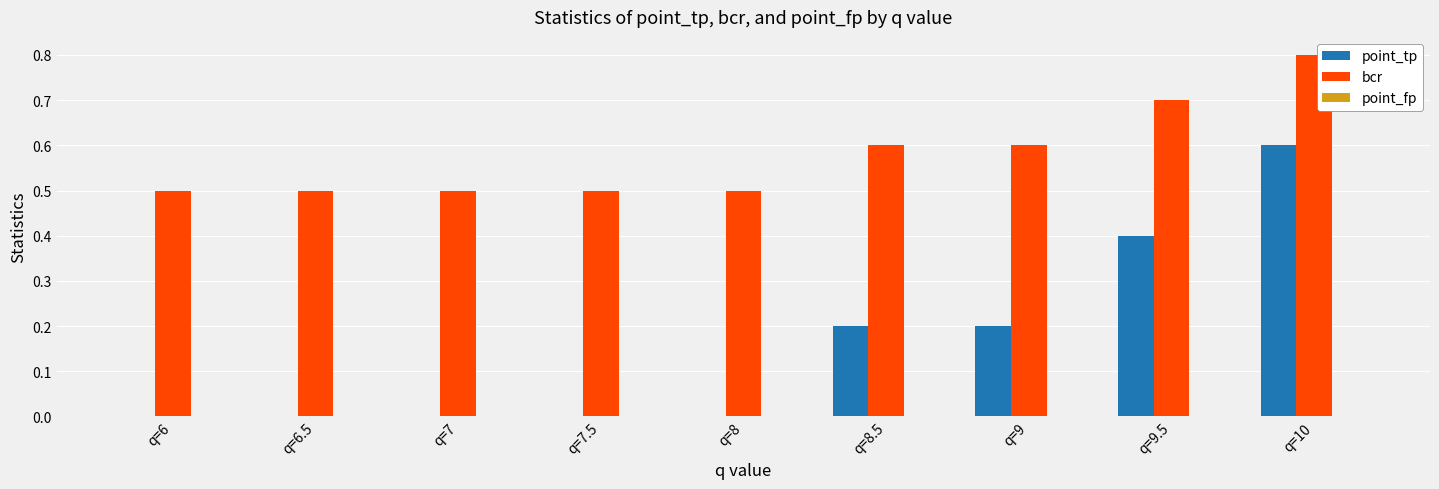

Does the chart contain stacked bars?

No